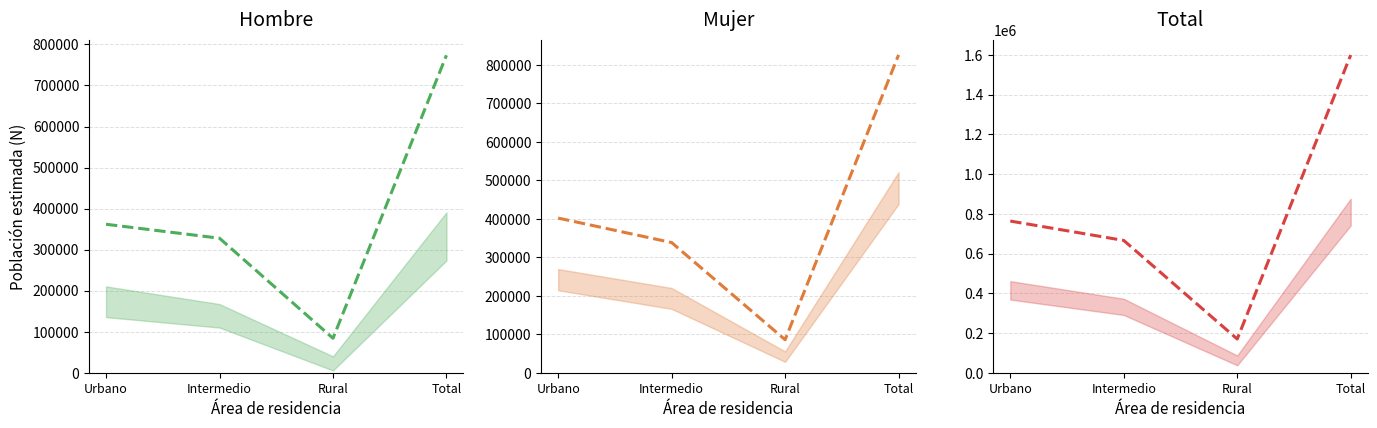

What is the label of the 4th point from the left?

Total